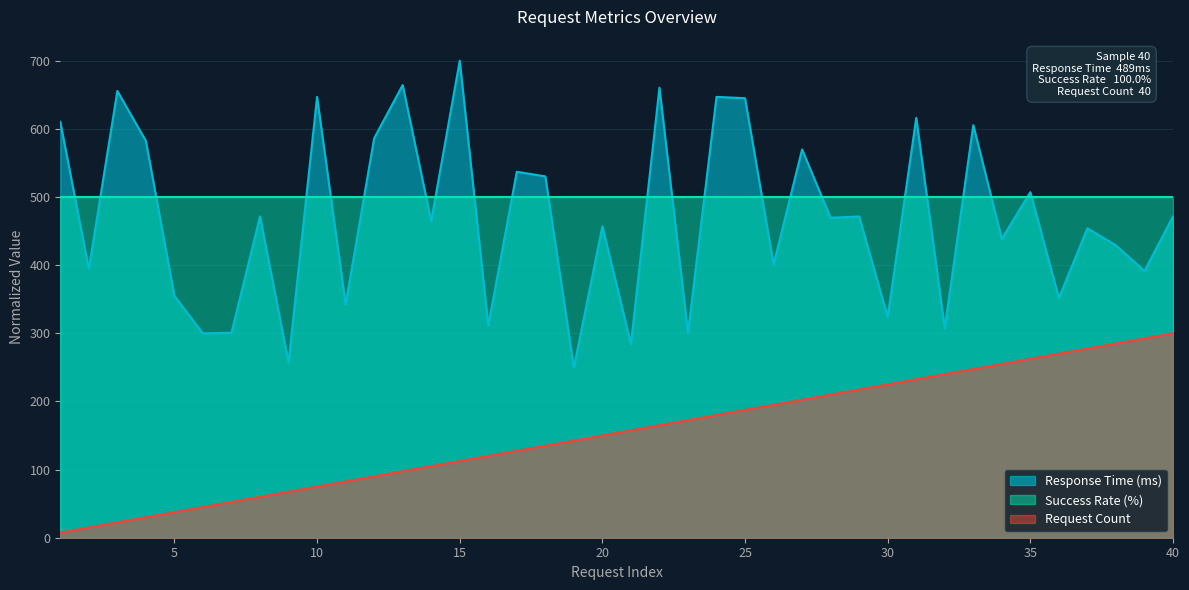

Which category has the highest value in the Request Count series?

40